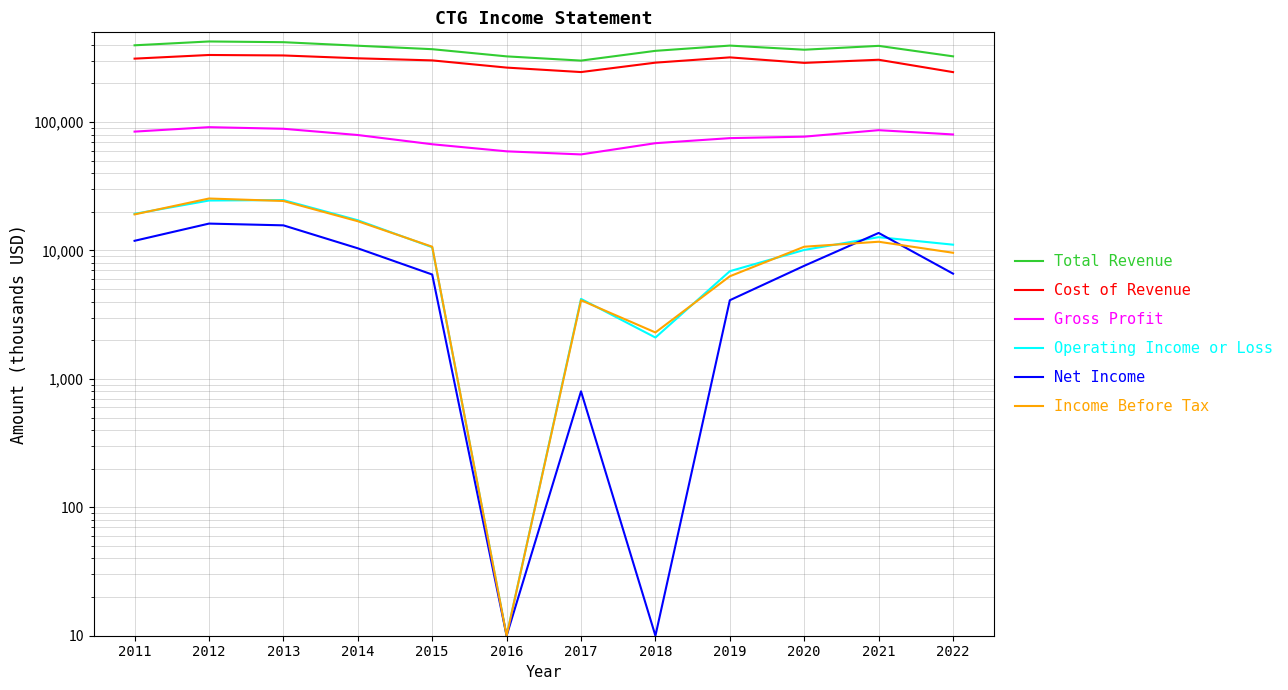

Rank the categories by Cost of Revenue value from lowest to highest.

2022, 2017, 2016, 2020, 2018, 2015, 2021, 2011, 2014, 2019, 2013, 2012